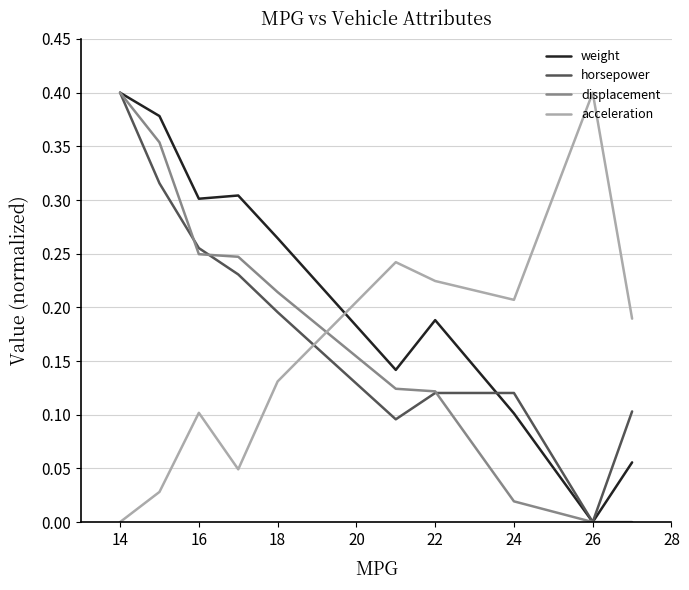

What are all the series names shown in the legend?

weight, horsepower, displacement, acceleration